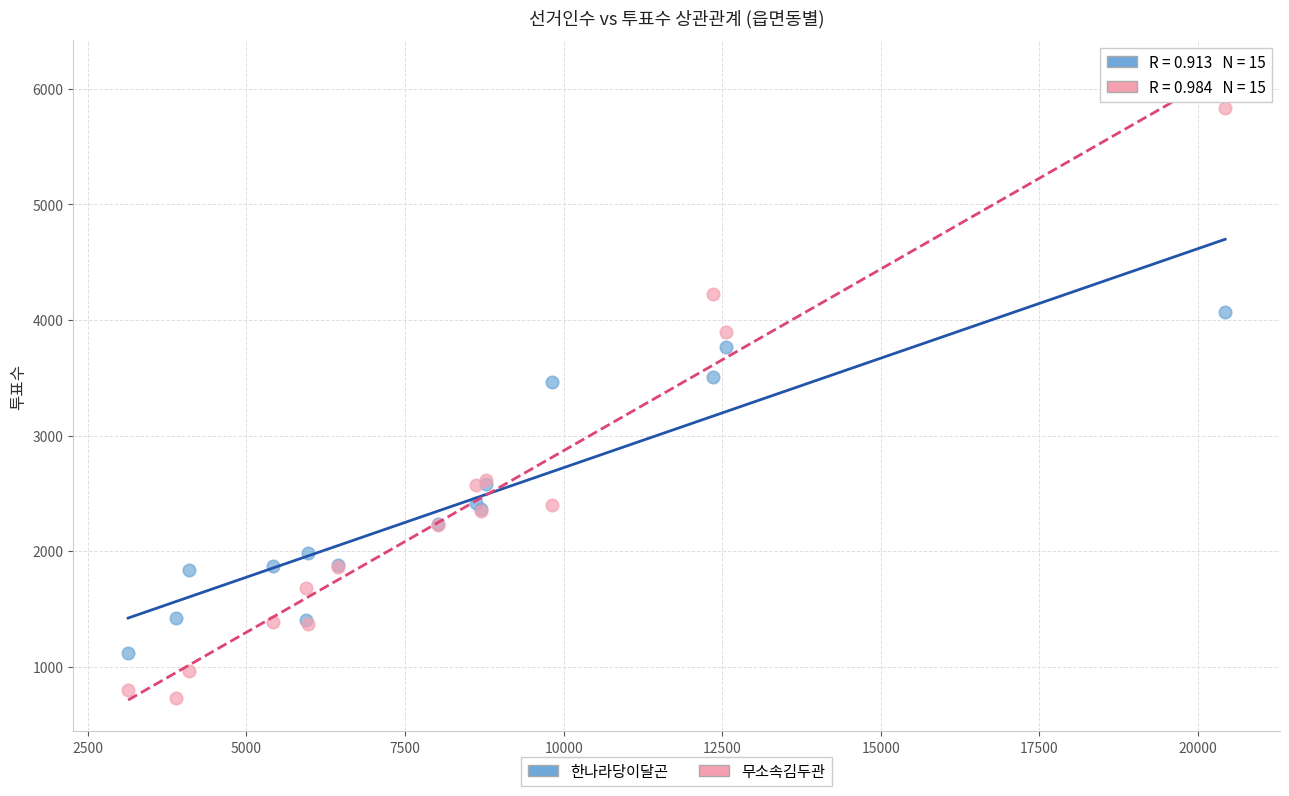

What are all the series names shown in the legend?

한나라당이달곤, 무소속김두관